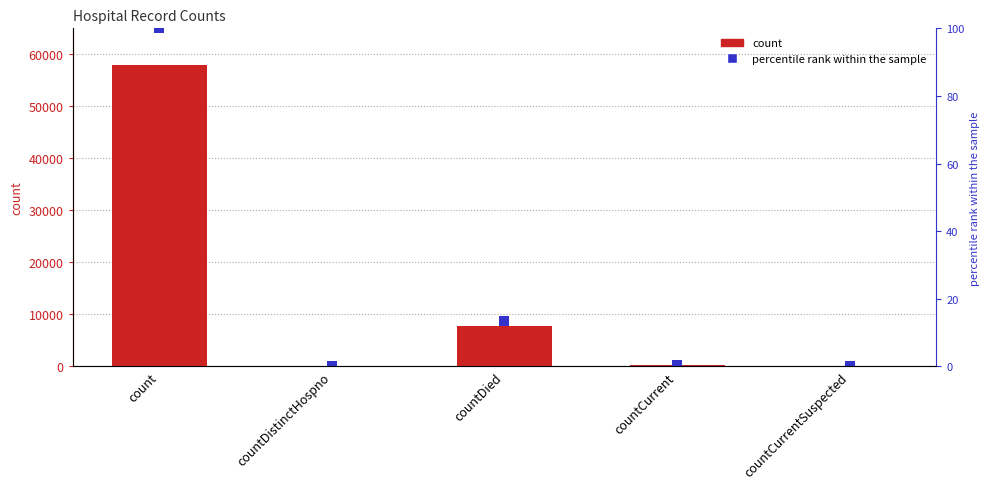

At which label does count reach its minimum?

countDistinctHospno